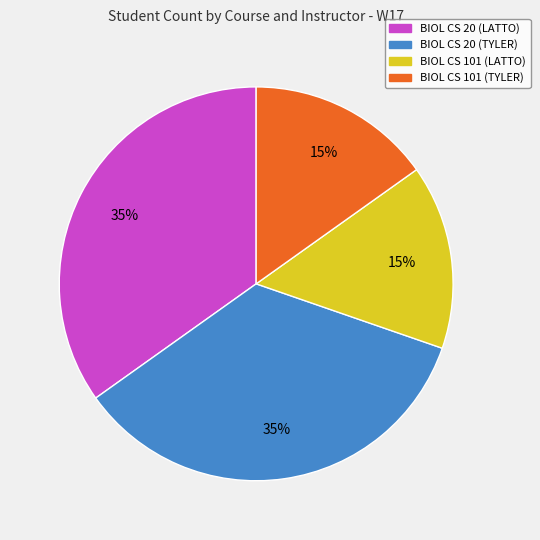

Between BIOL CS 20 (TYLER) and BIOL CS 101 (TYLER), which is larger?

BIOL CS 20 (TYLER)